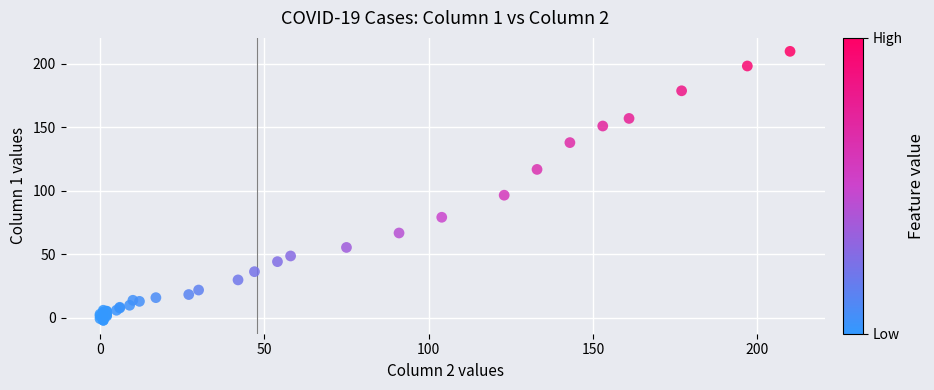

What Y value in the scatter plot is closest to 103?

96.4